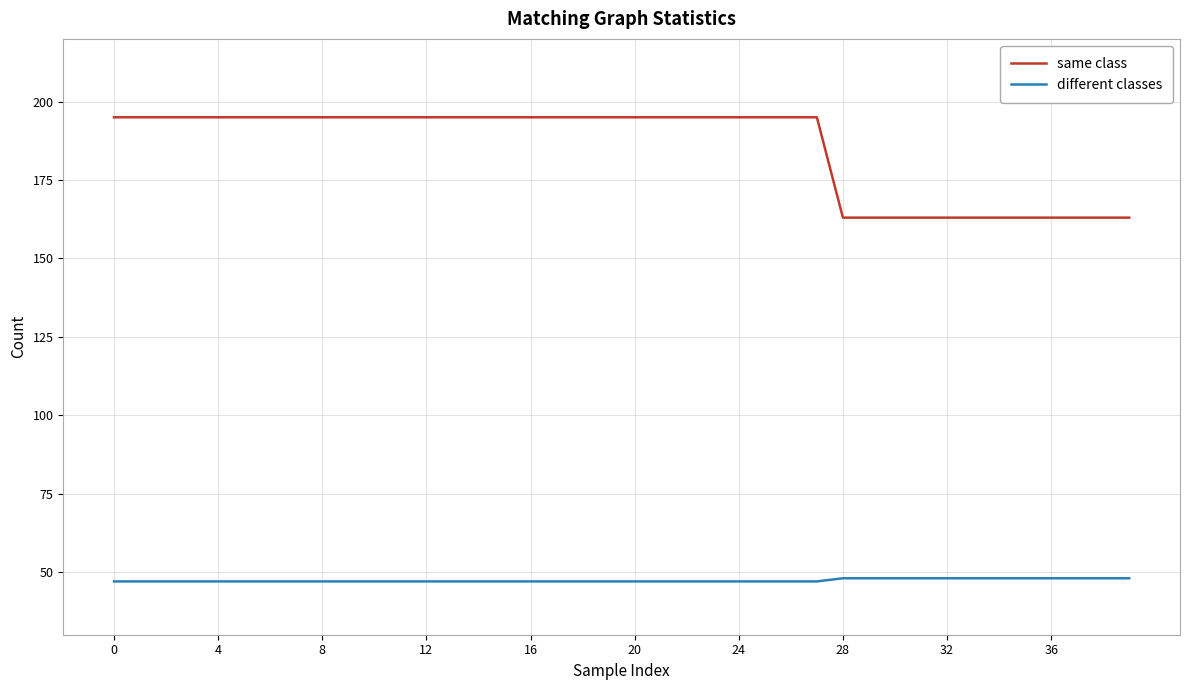

Which series has the widest spread of values?

same class